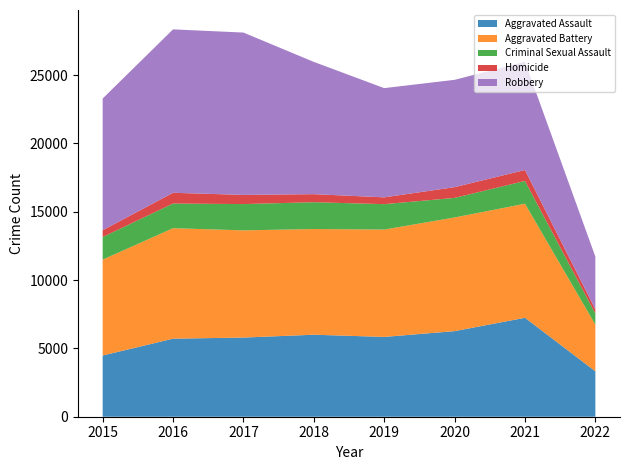

Reading left to right, extract all data points from this chart.

Aggravated Assault: 4480	5712	5793	6001	5840	6263	7241	3323
Aggravated Battery: 7018	8085	7845	7735	7857	8319	8348	3416
Criminal Sexual Assault: 1654	1805	1924	1963	1859	1433	1667	807
Homicide: 496	786	672	589	498	785	801	314
Robbery: 9638	11960	11880	9679	7994	7855	7919	3856